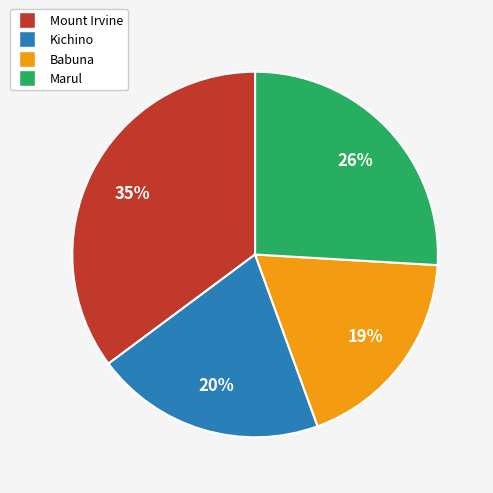

Is there any slice that represents more than half of the pie?

No